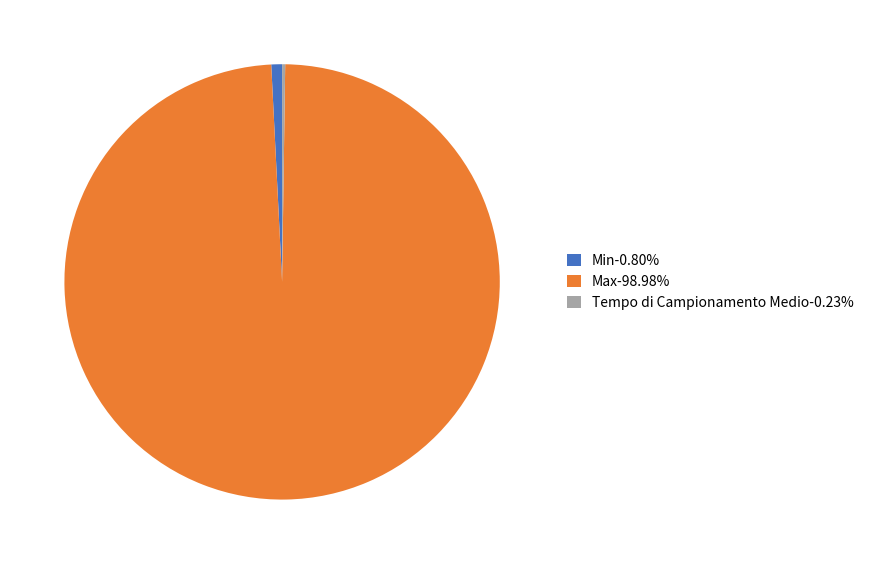

What is the largest slice in the pie chart?

Max